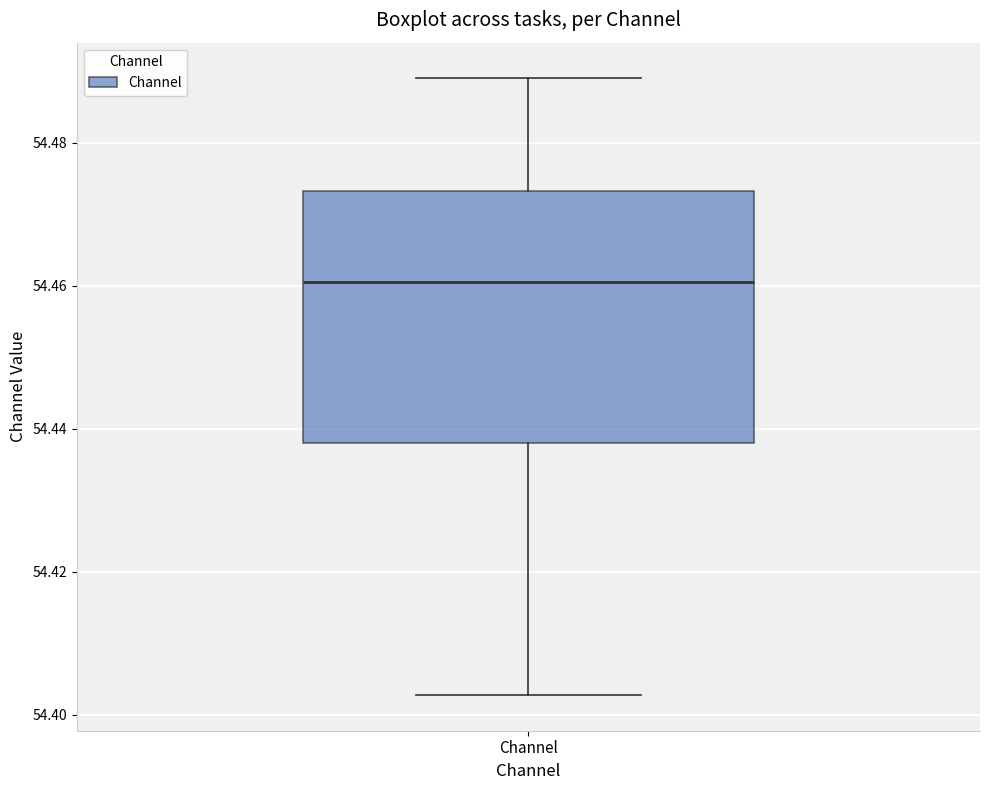

Transcribe this box plot: give where the median line is, the range the box spans, and where the two whiskers end, as read against the y-axis. The values are not printed on the chart, so give them approximately, as read against the axis.

median 54.460, box 54.438 to 54.474, whiskers 54.402 to 54.488